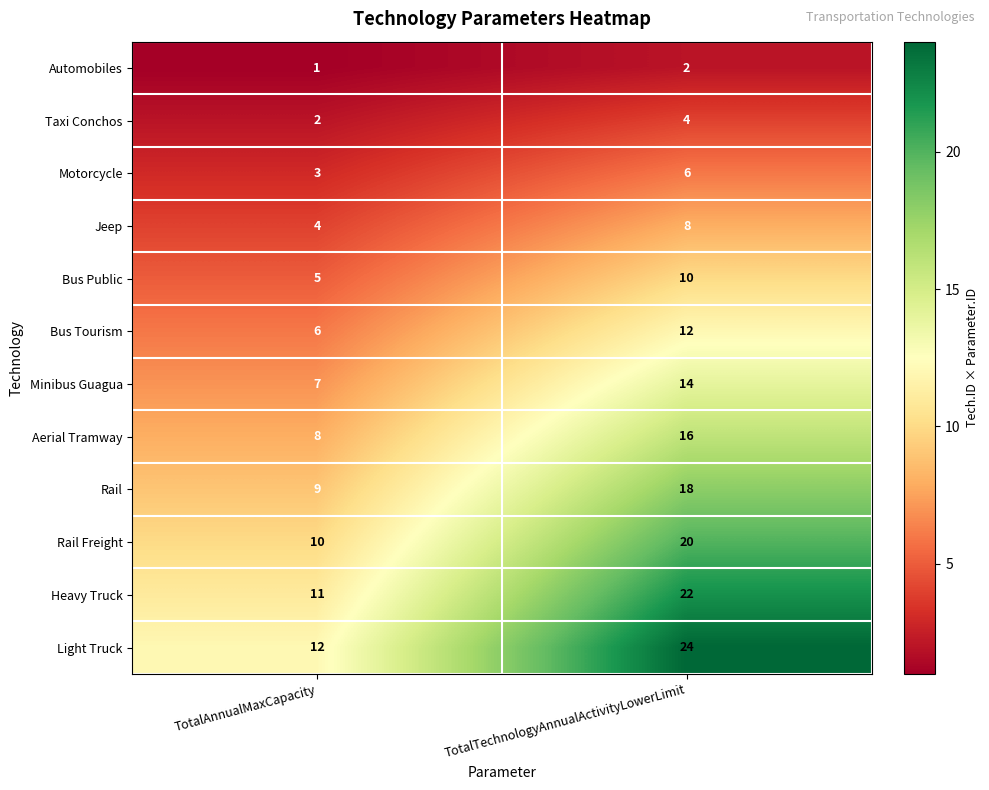

Which series changed the most between TotalAnnualMaxCapacity and TotalTechnologyAnnualActivityLowerLimit?

Light Truck